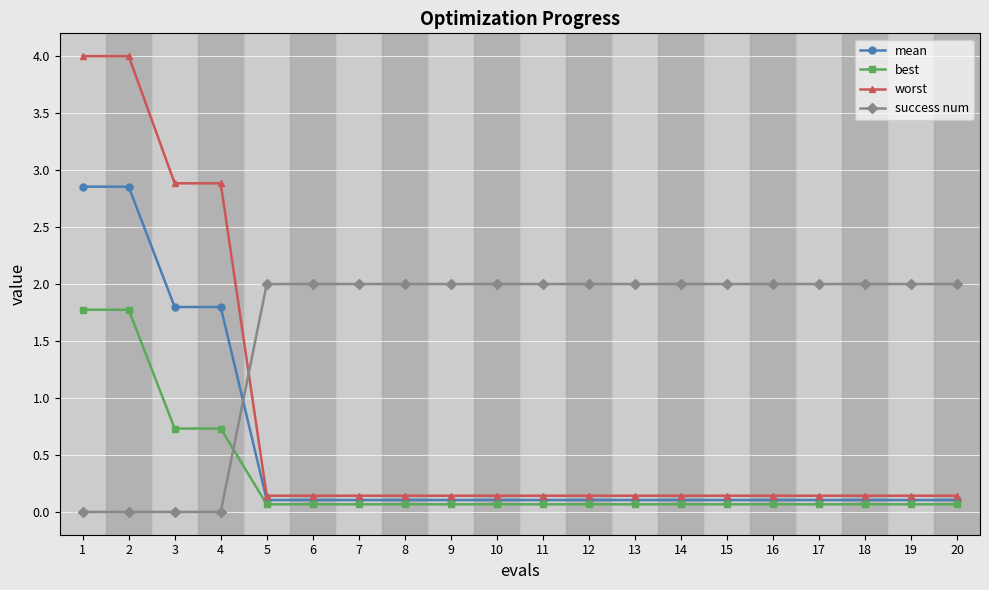

Is it true that best equals 0.1 at 13?

True